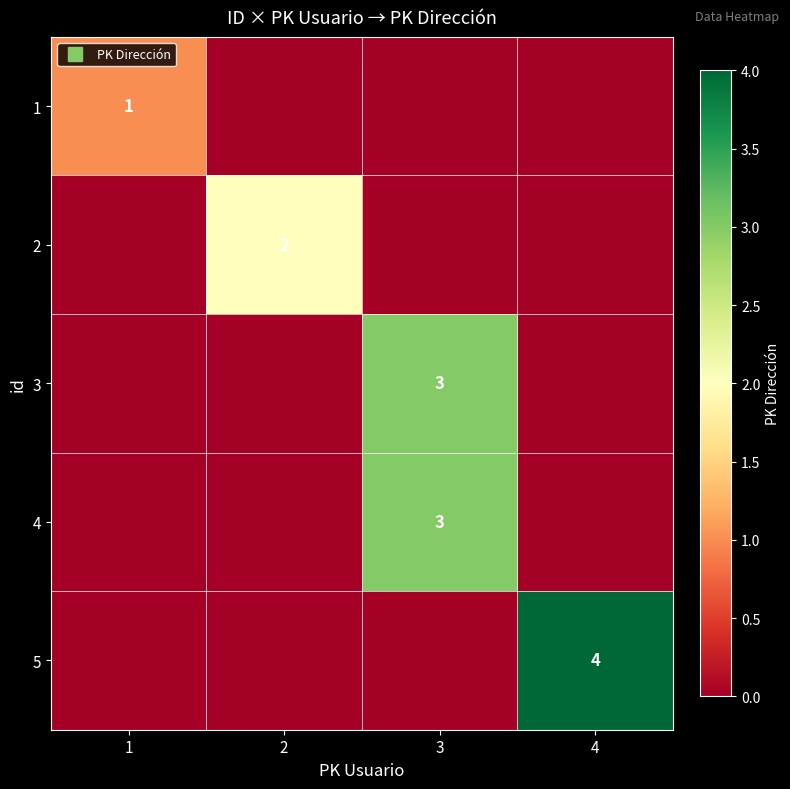

At which label is 1 closest to 0?

2